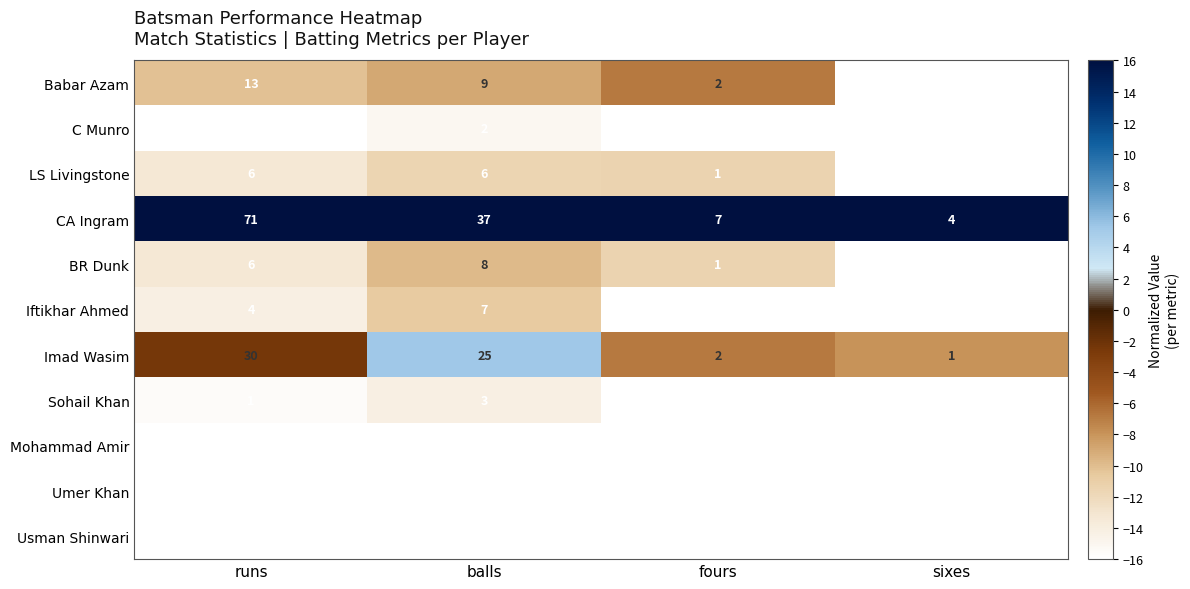

At which label does Imad Wasim reach its minimum?

sixes